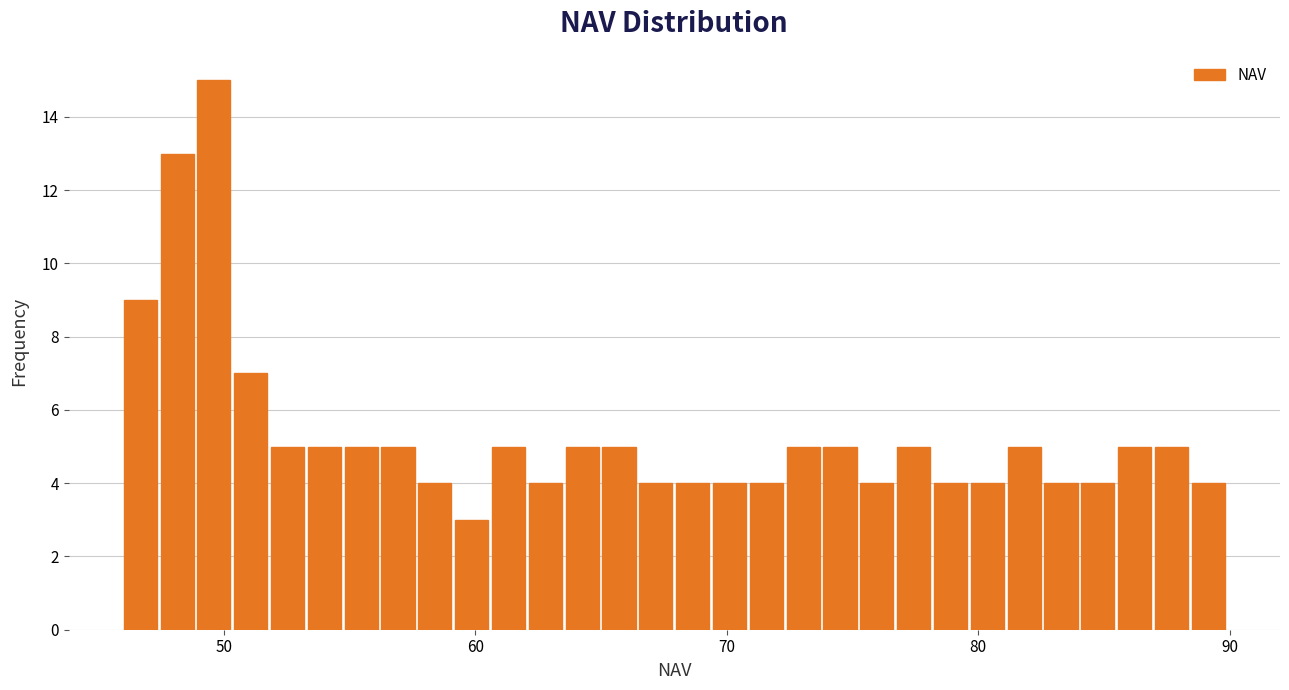

Read against the x-axis, roughly where is the centre of the tallest bar?

50